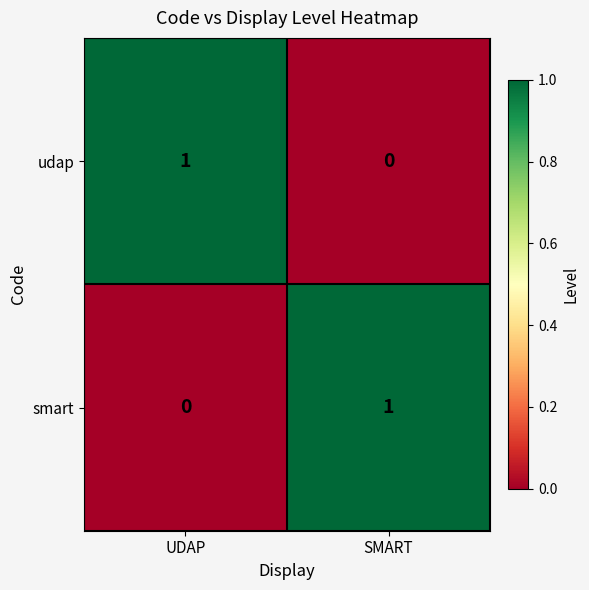

At which label is udap closest to 0?

SMART